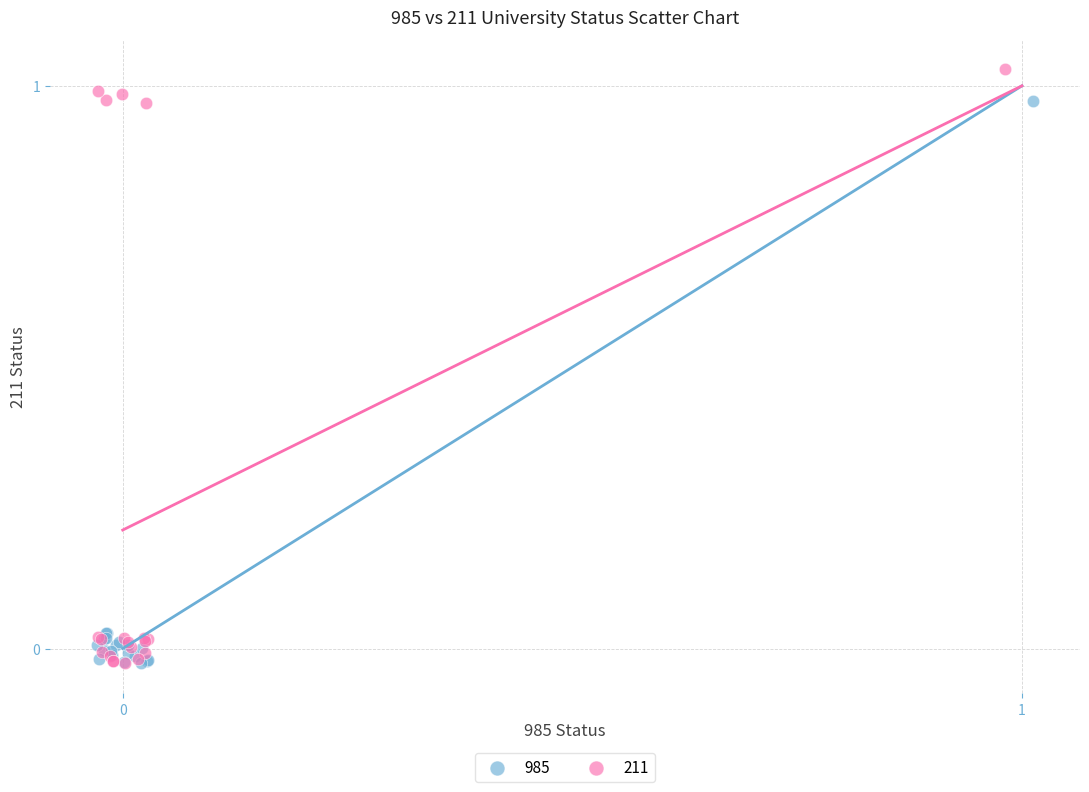

What are all the series names shown in the legend?

985, 211